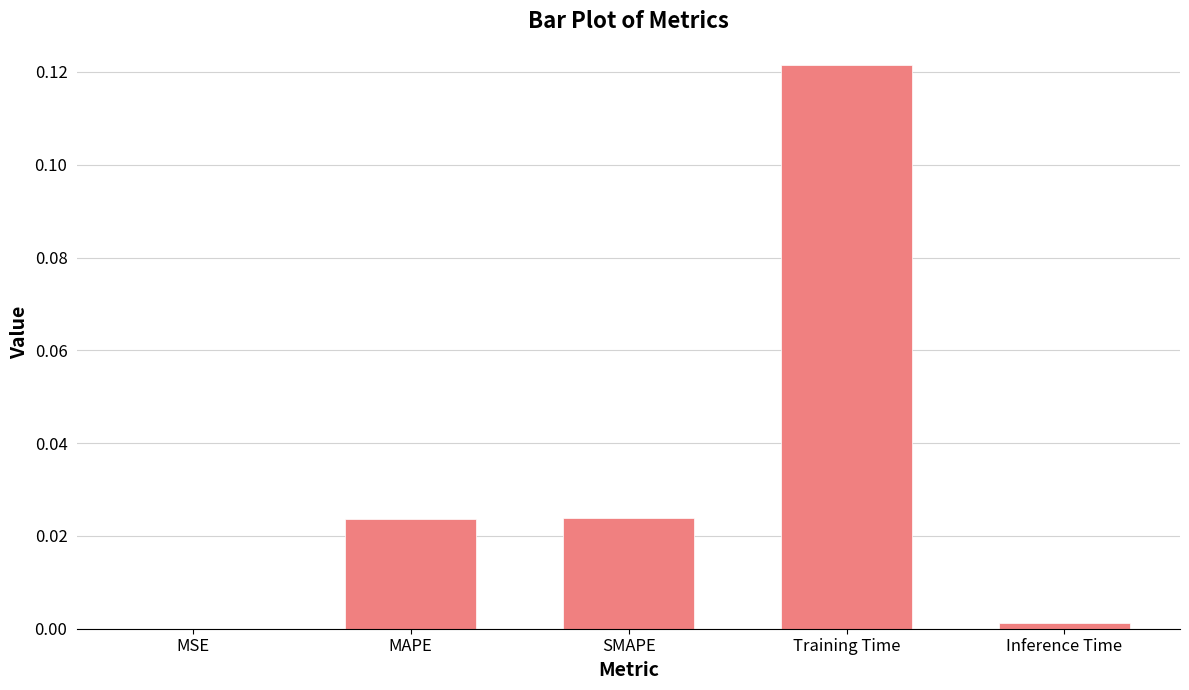

Which category has the highest value across all series?

Training Time